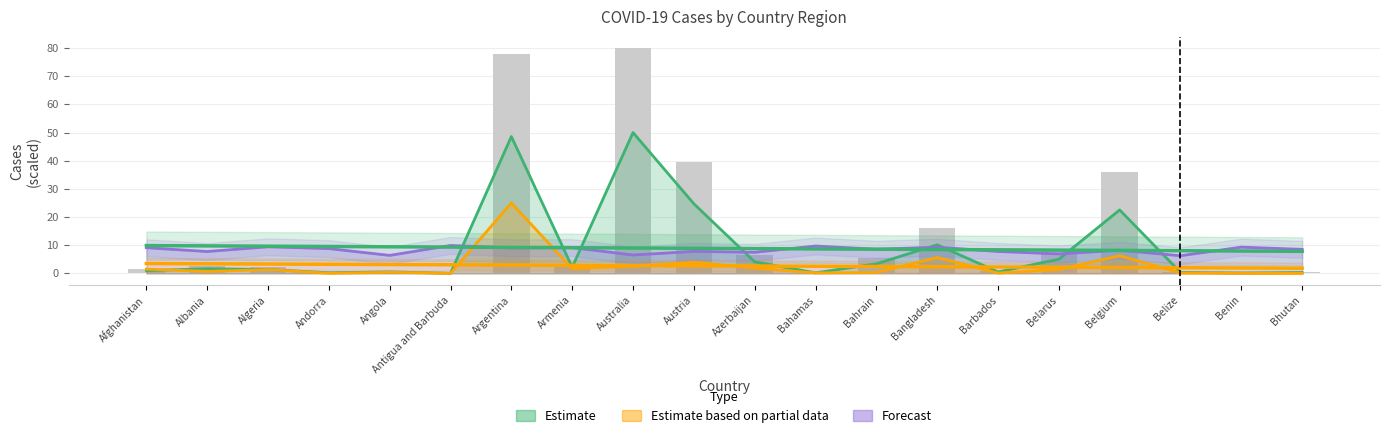

Which has a higher value, Benin or Belize?

Belize